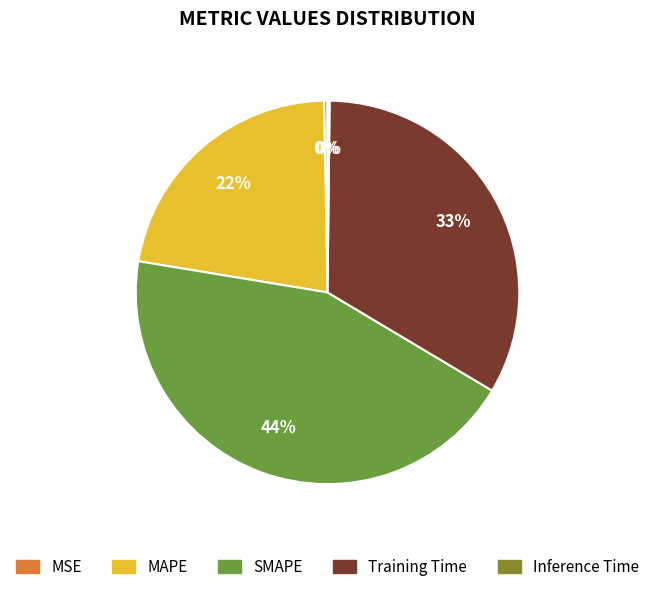

Does any single category account for the majority?

No